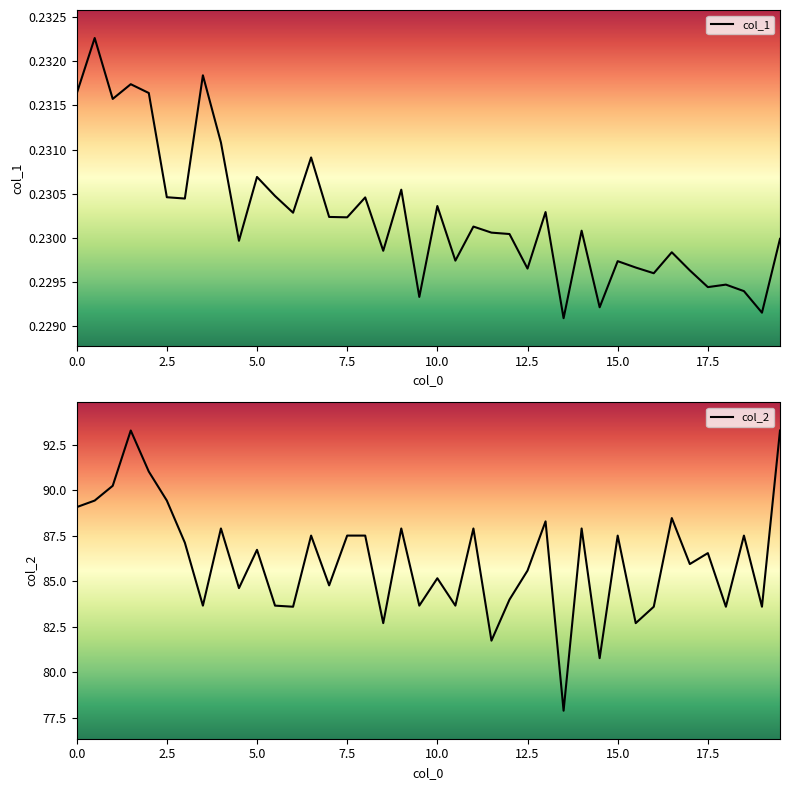

Is it true that col_2 equals 140.2 at 0.0?

False